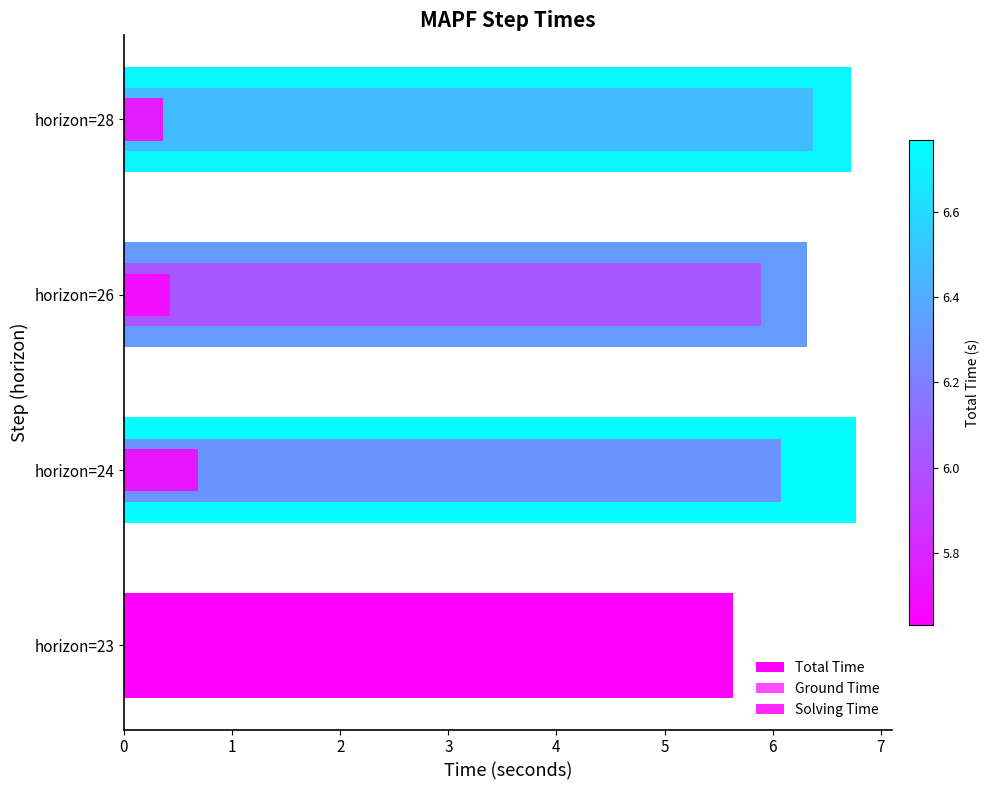

What are all the series names shown in the legend?

Total Time, Ground Time, Solving Time